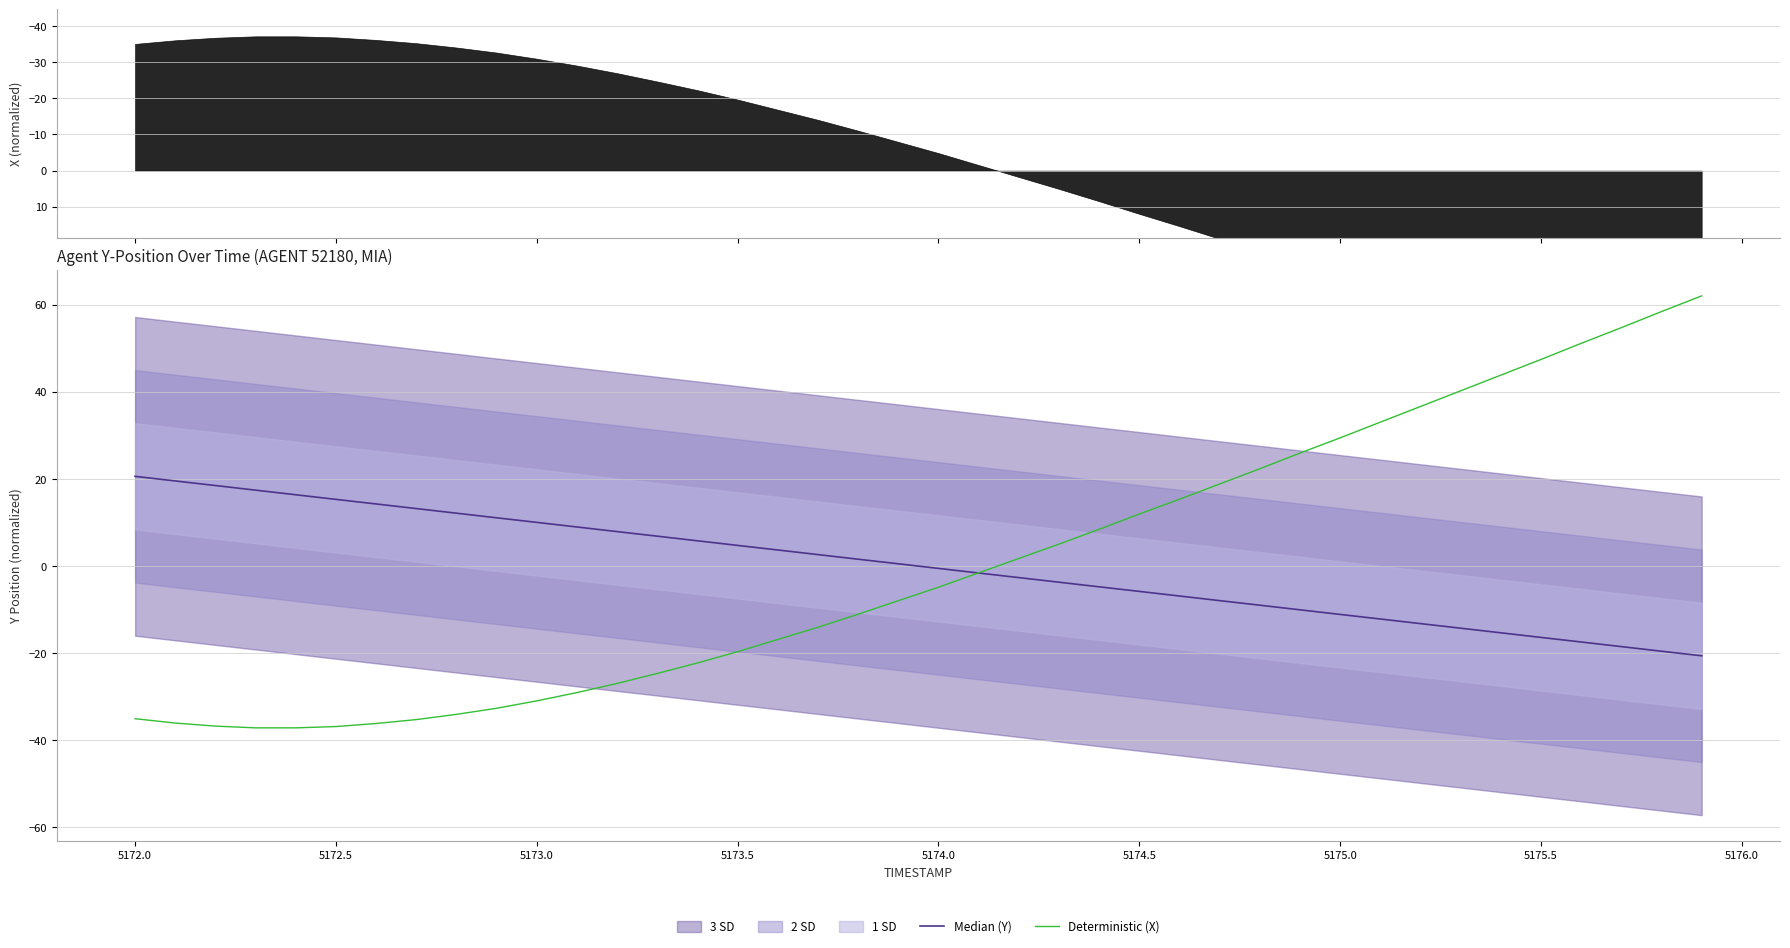

What is the minimum value for Deterministic (X)?

-37.1